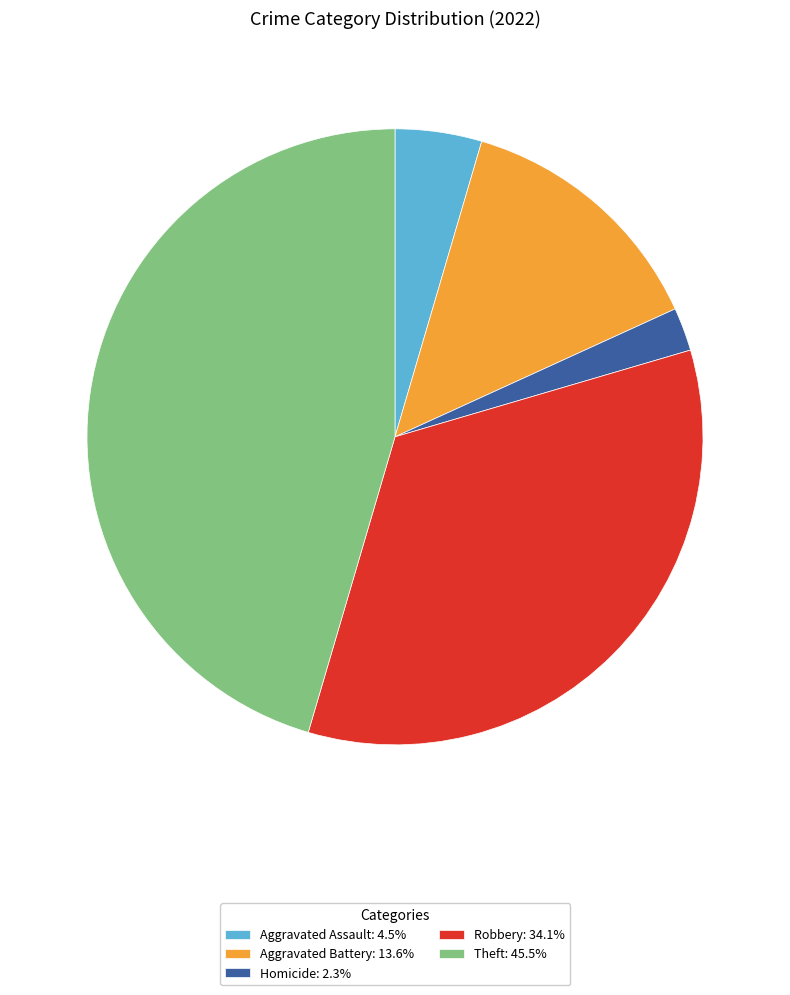

Approximately how many times larger is the value at Theft: 45.5% compared to Aggravated Assault: 4.5%?

10.0